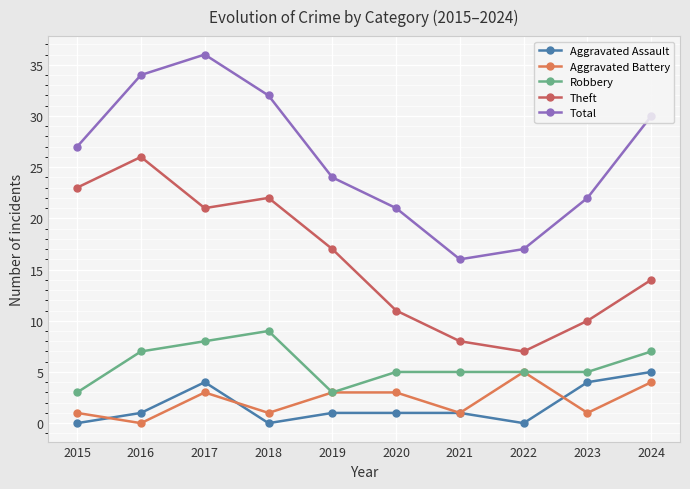

Which series has the largest range (max minus min)?

Total